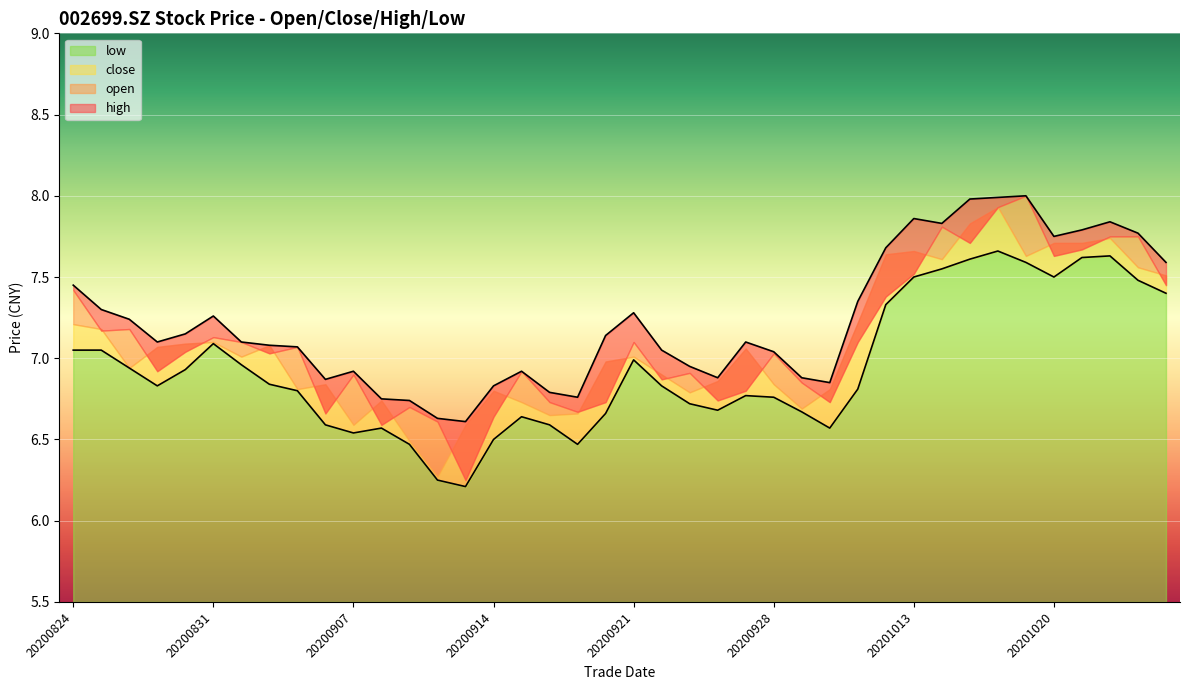

The low series shows 6.8 at 20200827. True or false?

True